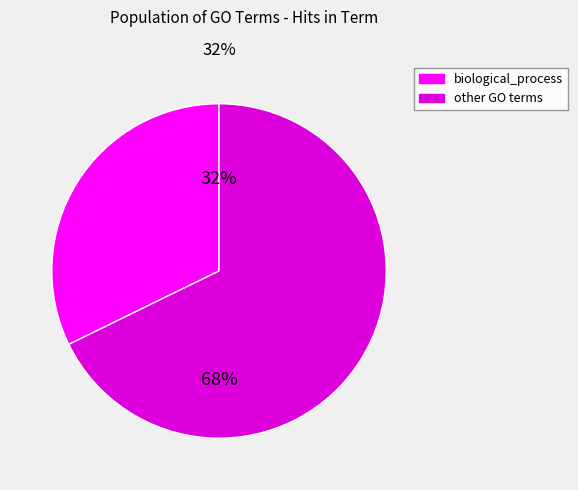

Is there a majority slice in this chart?

Yes